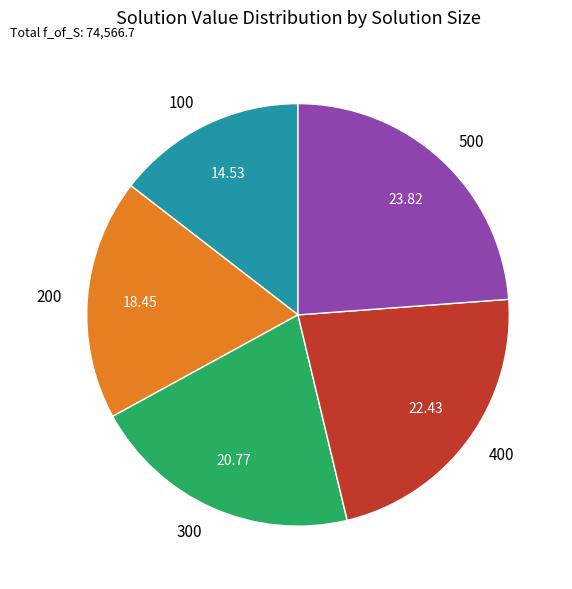

Rank the categories by value from lowest to highest.

100, 200, 300, 400, 500